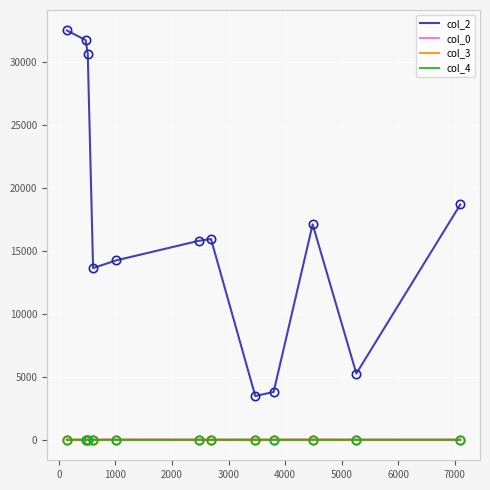

How many distinct data groups are displayed?

4